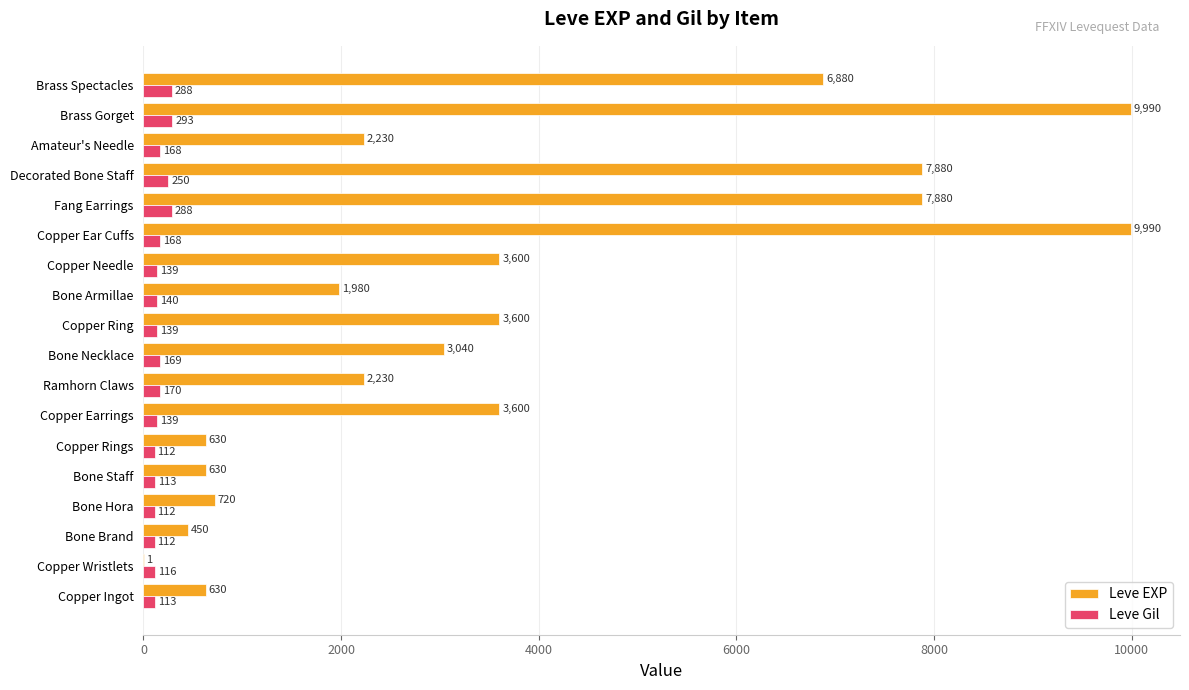

Is it true that Leve EXP equals 7880 at Fang Earrings?

True